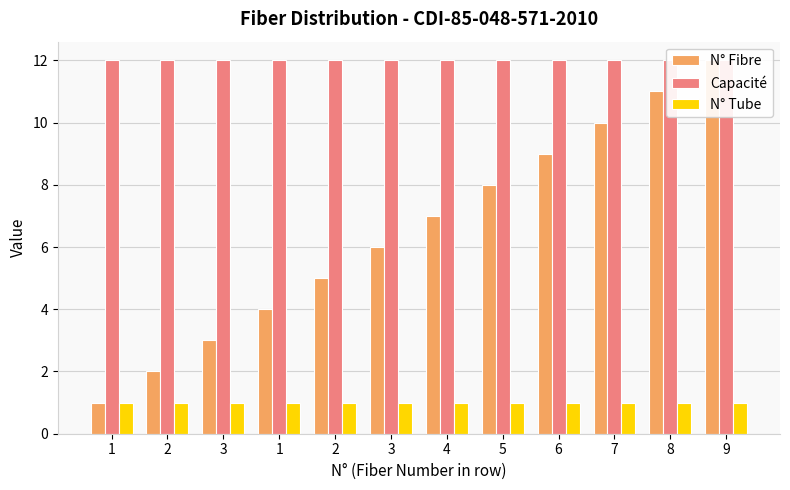

Reading left to right, list all the values displayed in this chart.

N° Fibre: 1	2	3	4	5	6	7	8	9	10	11	12
Capacité: 12	12	12	12	12	12	12	12	12	12	12	12
N° Tube: 1	1	1	1	1	1	1	1	1	1	1	1